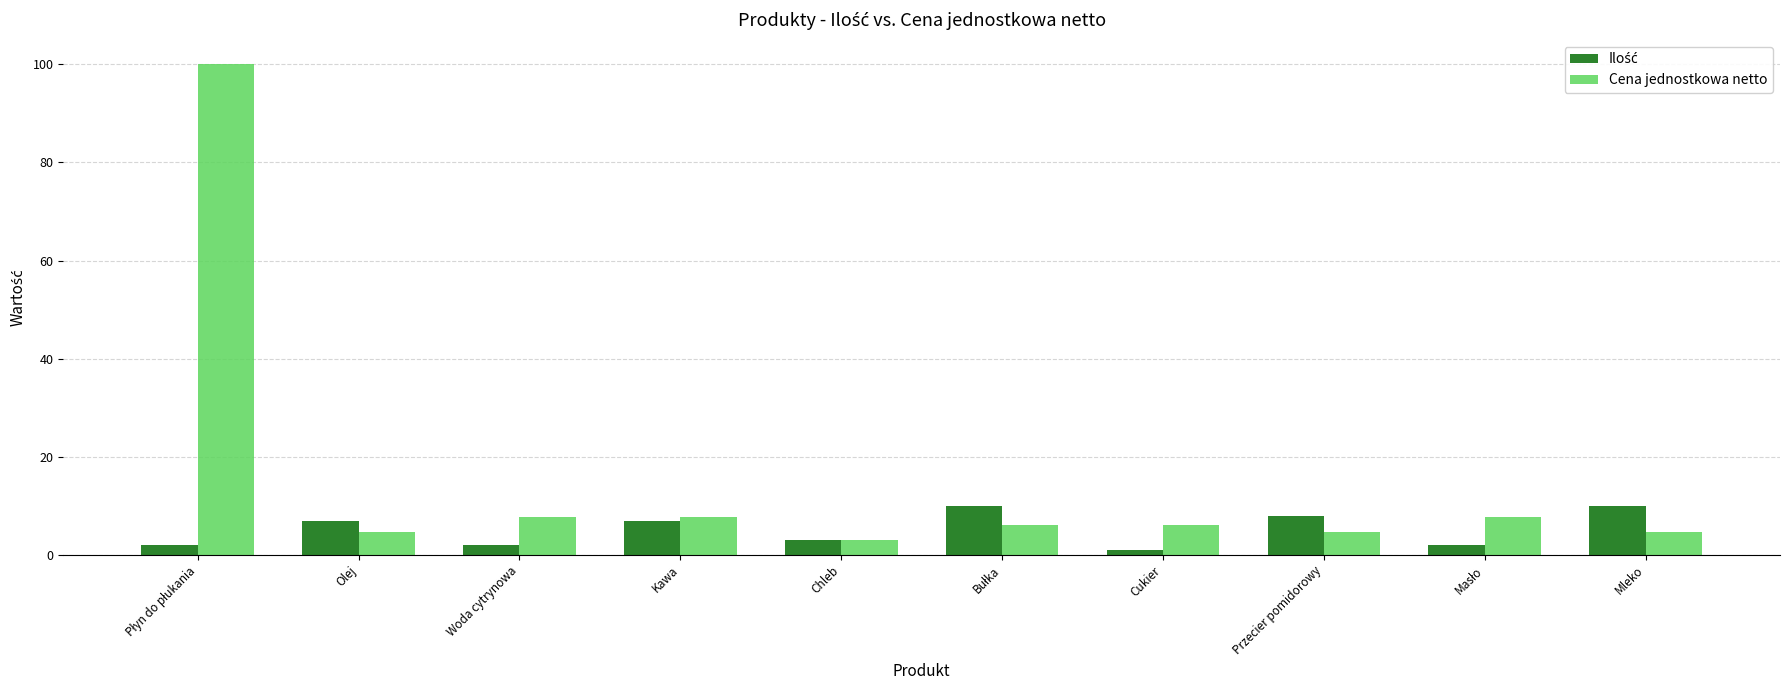

Which series has the largest total across all categories?

Cena jednostkowa netto